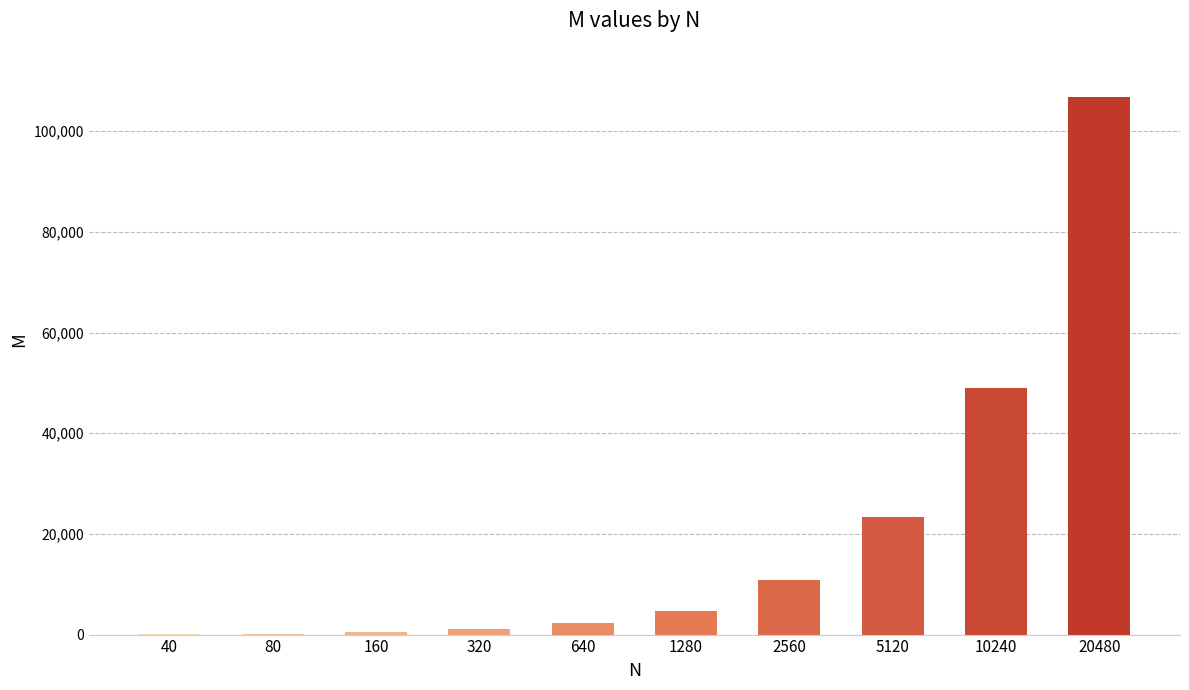

Where is the data nearest to the value 53407?

10240